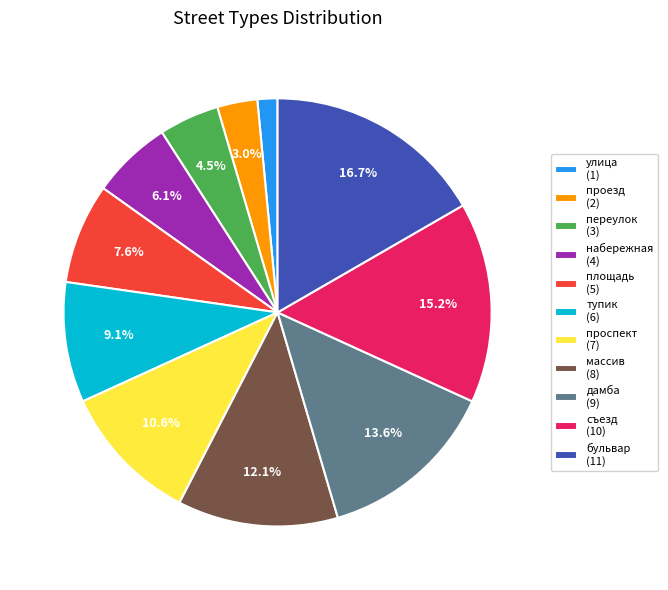

Is переулок the majority of the pie?

No